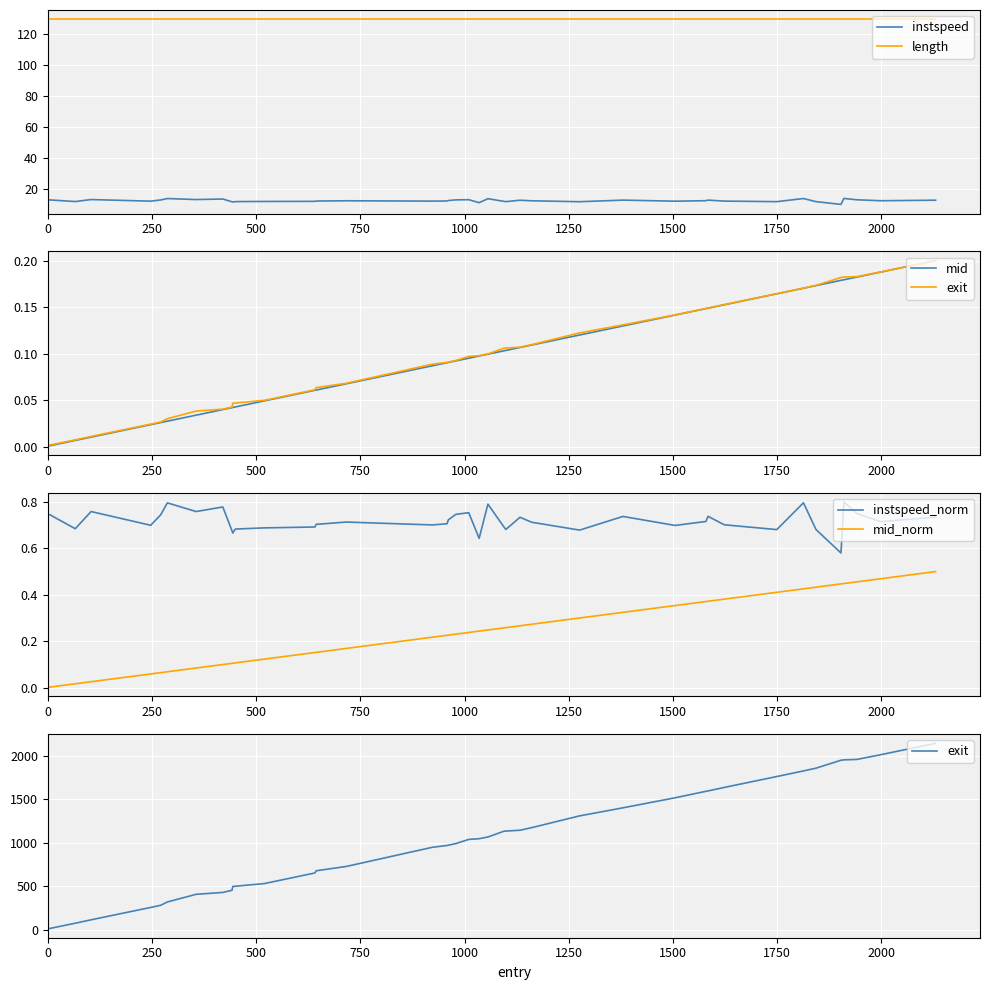

True or false: instspeed_norm and length intersect in this chart.

False